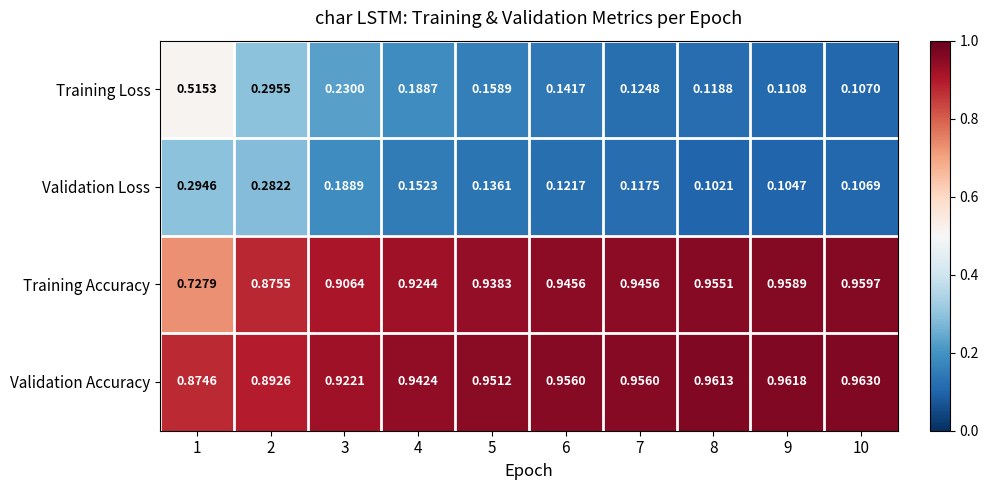

Which series has the largest range (max minus min)?

Training Loss